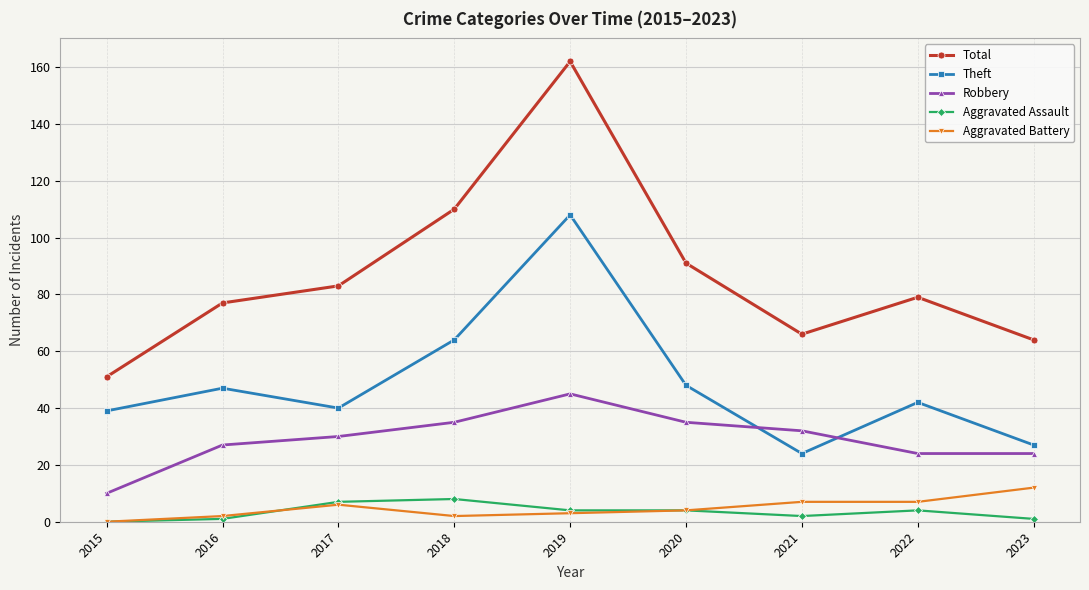

What is the value of the Aggravated Battery point at the 6th from the left?

4